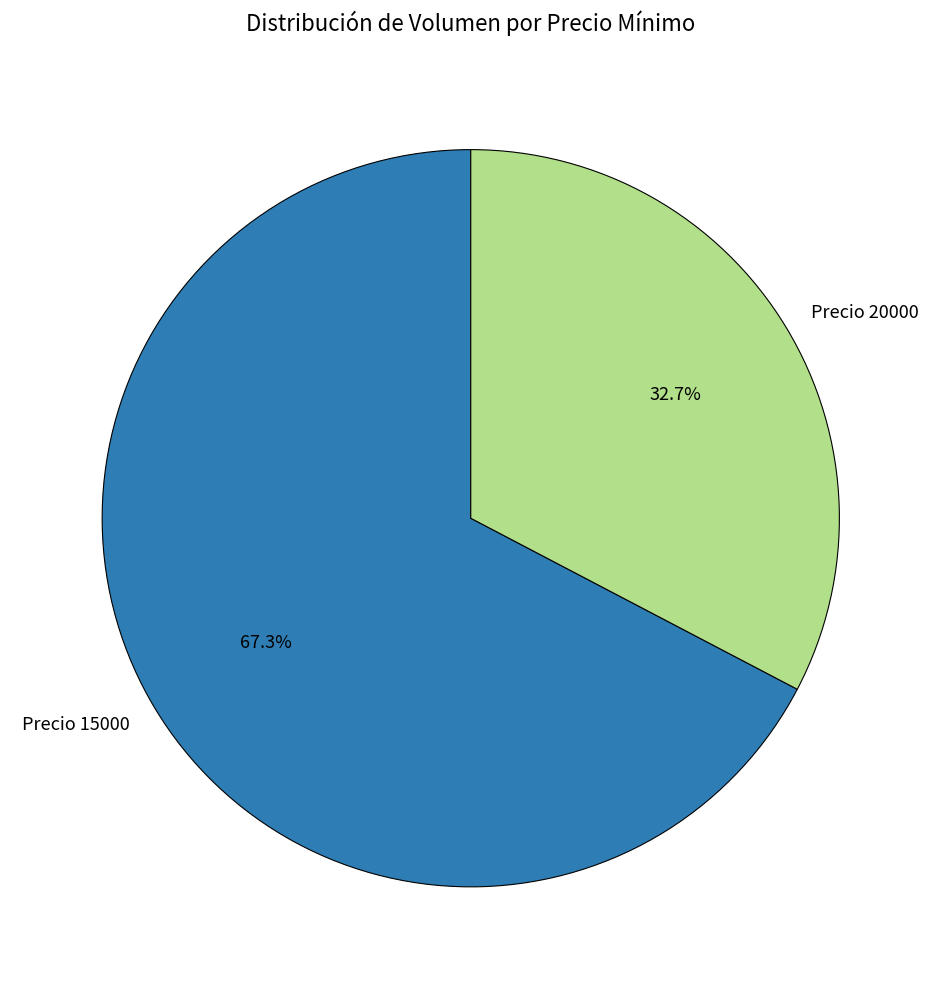

Is there a majority slice in this chart?

Yes